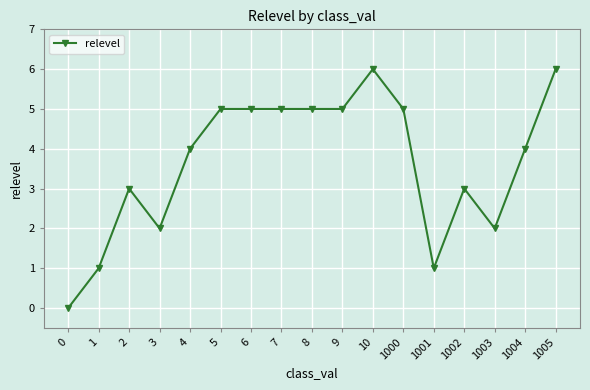

The value at 1004 is 4. True or false?

True